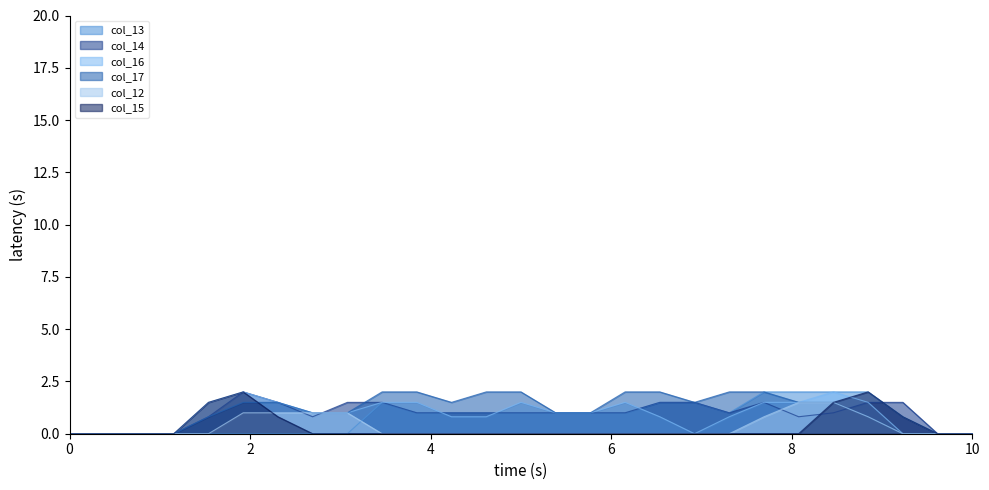

The col_12 series shows 1.0 at row_8. True or false?

True